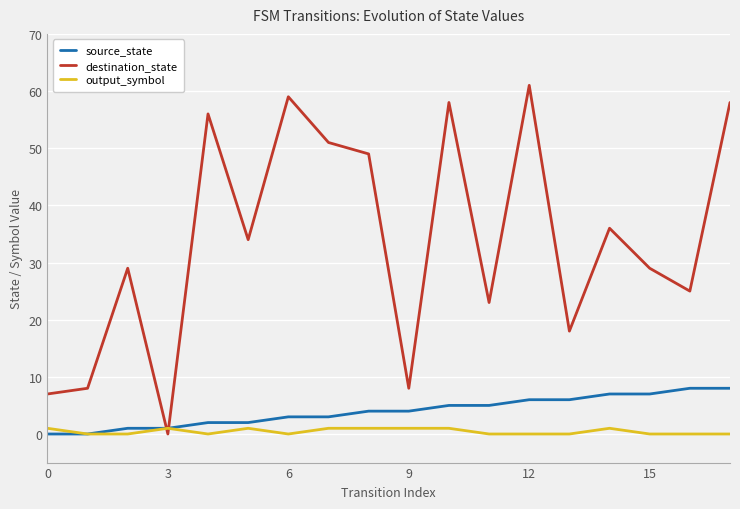

What is the maximum value for source_state?

8